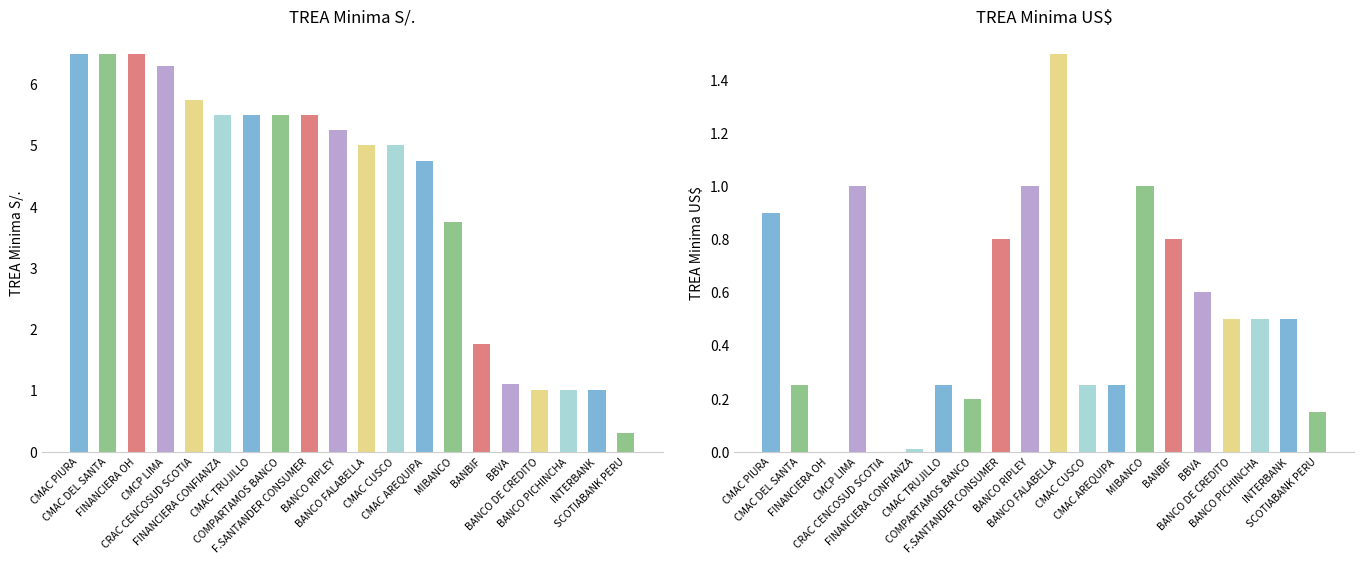

How many series are shown in this chart?

2